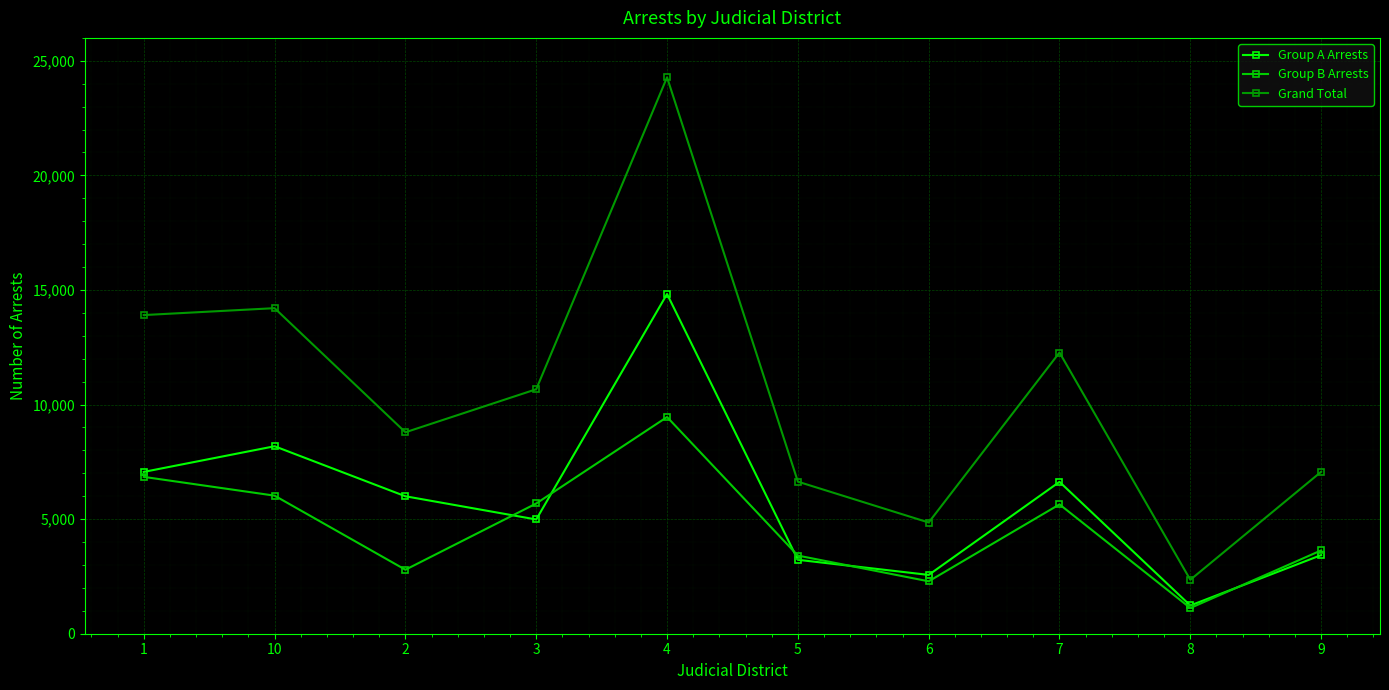

What is the difference between the highest and lowest values at 5?

3410